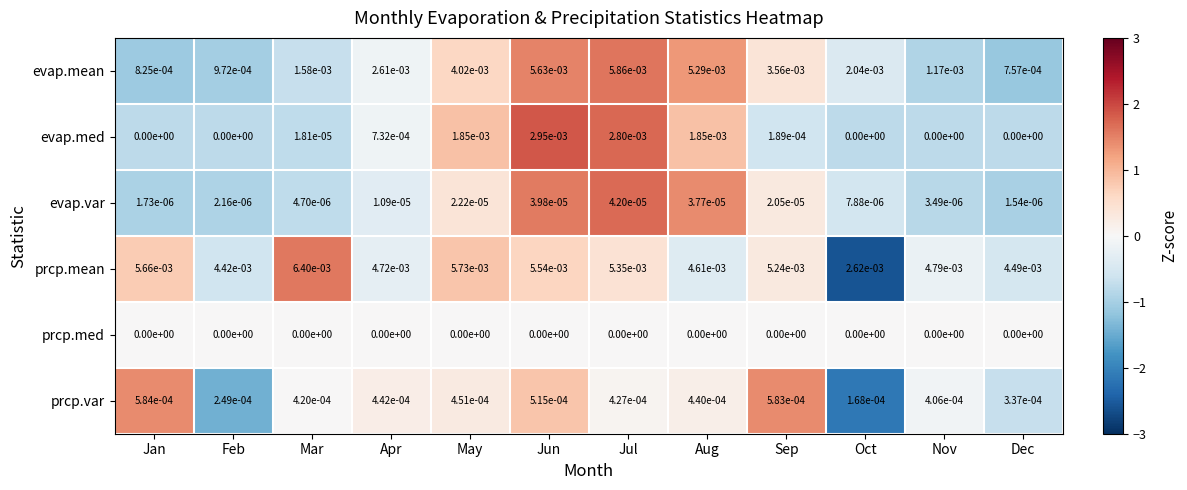

Where is evap.var nearest to the value 0?

Dec